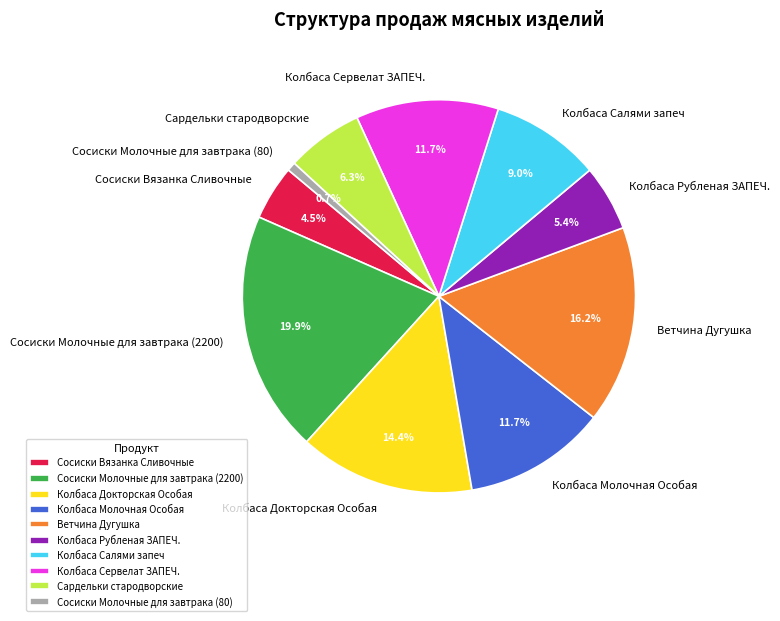

True or false: Сосиски Молочные для завтрака (2200) accounts for 27% of the total.

False